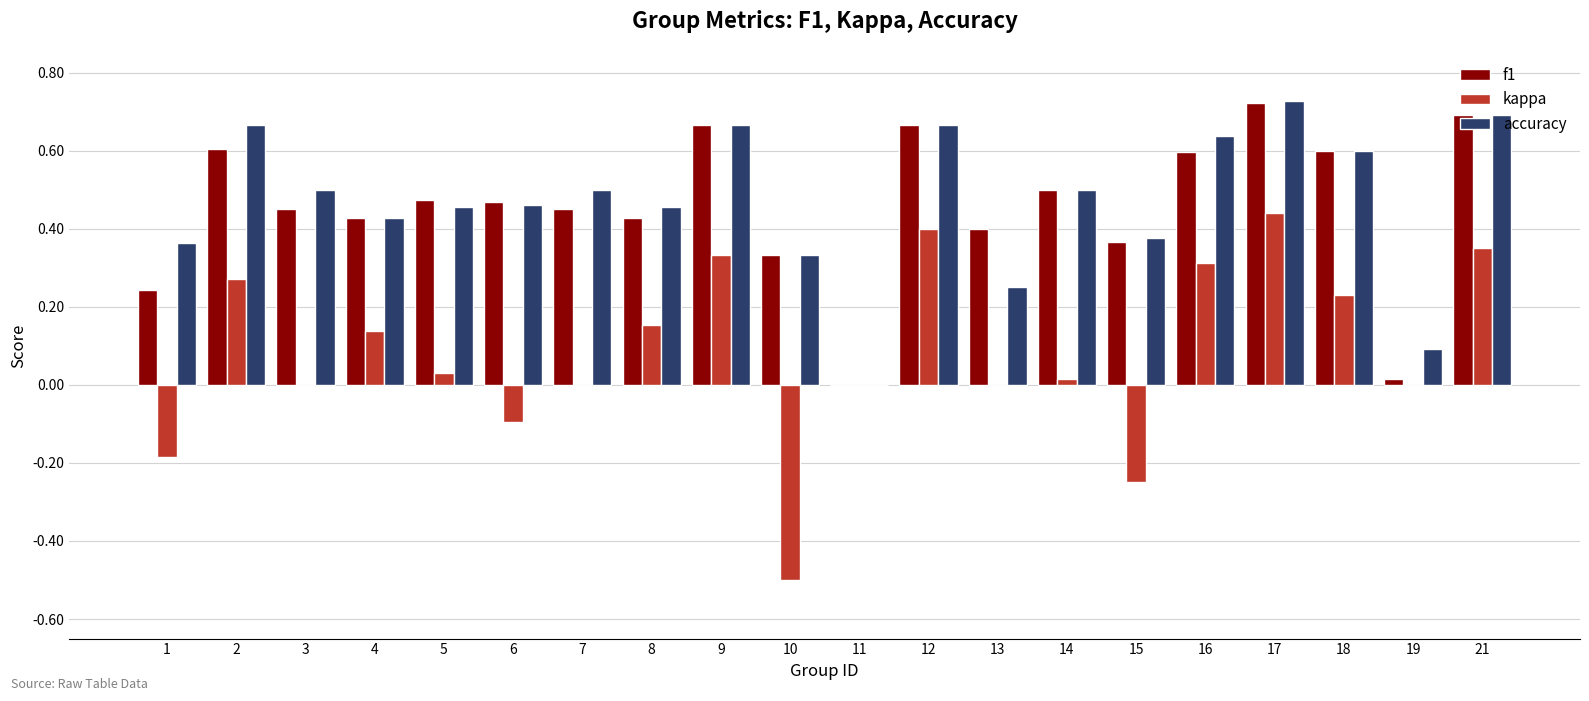

Which series has the largest total across all categories?

accuracy